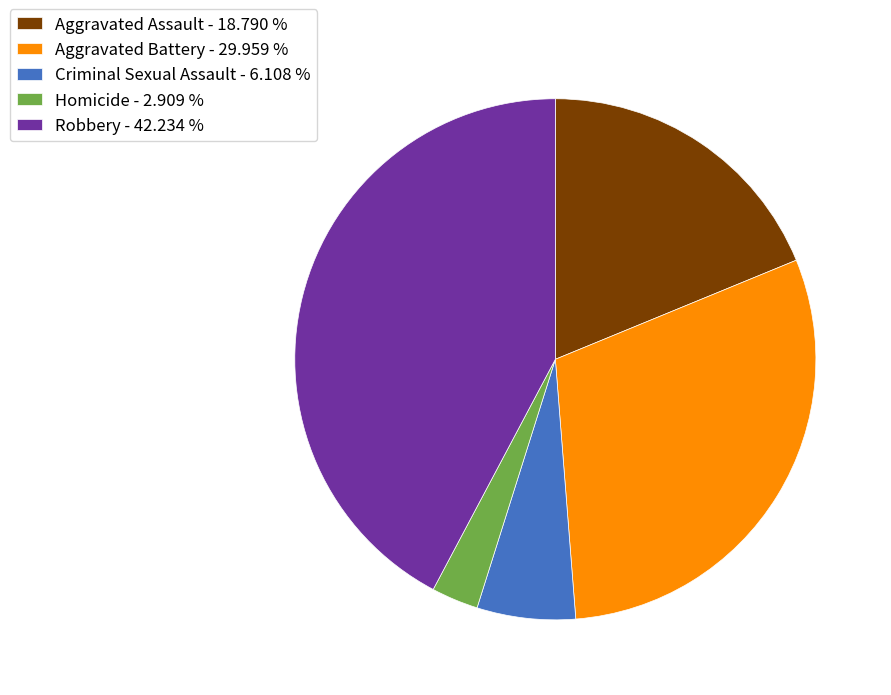

Do Criminal Sexual Assault - 6.108 % and Aggravated Battery - 29.959 % together represent more than half of the pie?

No